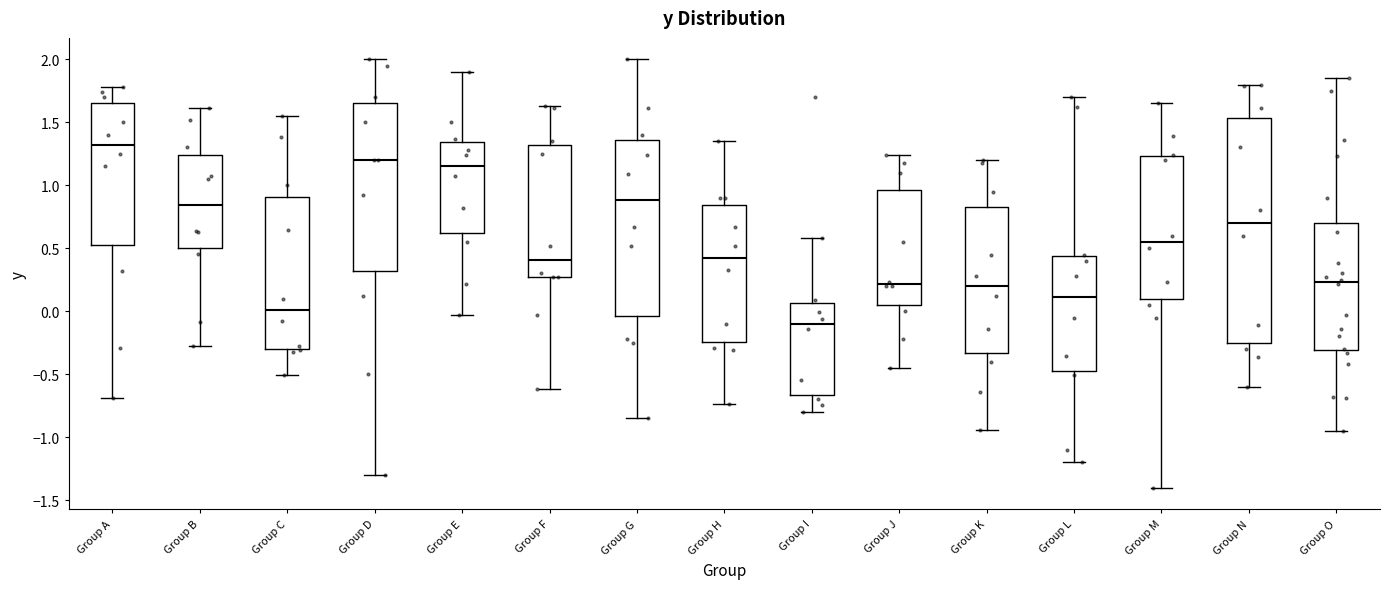

Reading left to right, transcribe this box plot: for each box, give where its median line is, the range the box spans, and where its two whiskers end, as read against the y-axis. The values are not printed on the chart, so give them approximately, as read against the axis.

Group A: median 1.30, box 0.55 to 1.65, whiskers -0.70 to 1.80
Group B: median 0.85, box 0.50 to 1.25, whiskers -0.30 to 1.60
Group C: median 0.00, box -0.30 to 0.90, whiskers -0.50 to 1.55
Group D: median 1.20, box 0.30 to 1.65, whiskers -1.30 to 2.00
Group E: median 1.15, box 0.60 to 1.35, whiskers -0.05 to 1.90
Group F: median 0.40, box 0.25 to 1.30, whiskers -0.60 to 1.65
Group G: median 0.90, box -0.05 to 1.35, whiskers -0.85 to 2.00
Group H: median 0.40, box -0.25 to 0.85, whiskers -0.75 to 1.35
Group I: median -0.10, box -0.65 to 0.05, whiskers -0.80 to 0.60
Group J: median 0.20, box 0.05 to 0.95, whiskers -0.45 to 1.25
Group K: median 0.20, box -0.35 to 0.85, whiskers -0.95 to 1.20
Group L: median 0.10, box -0.45 to 0.45, whiskers -1.20 to 1.70
Group M: median 0.55, box 0.10 to 1.25, whiskers -1.40 to 1.65
Group N: median 0.70, box -0.25 to 1.55, whiskers -0.60 to 1.80
Group O: median 0.25, box -0.30 to 0.70, whiskers -0.95 to 1.85